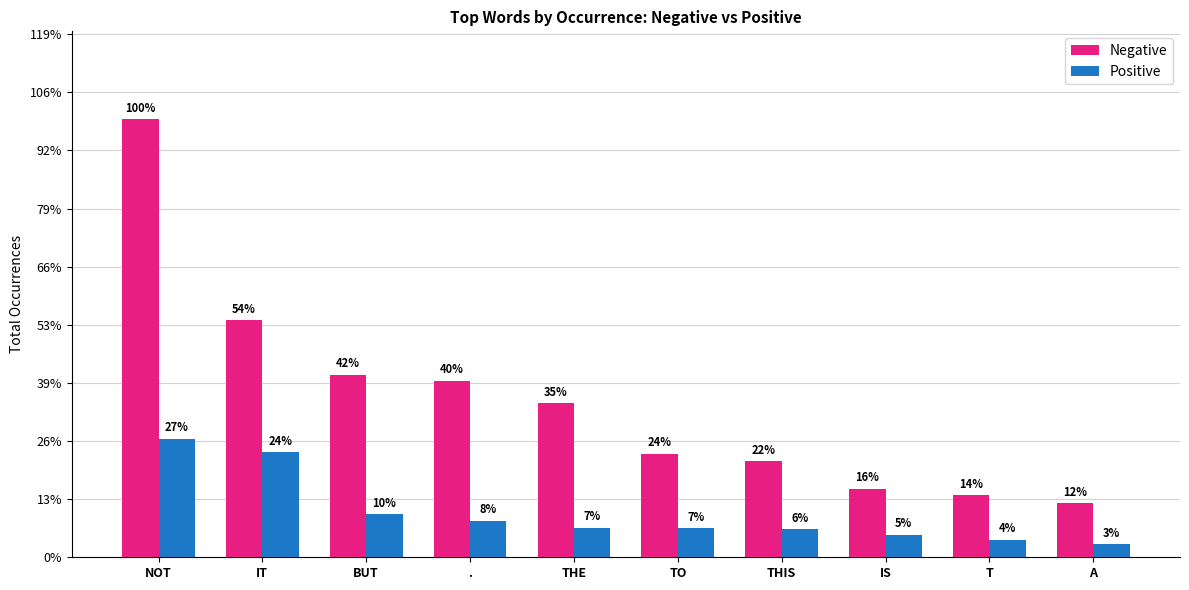

Which label corresponds to the largest value in the chart?

NOT